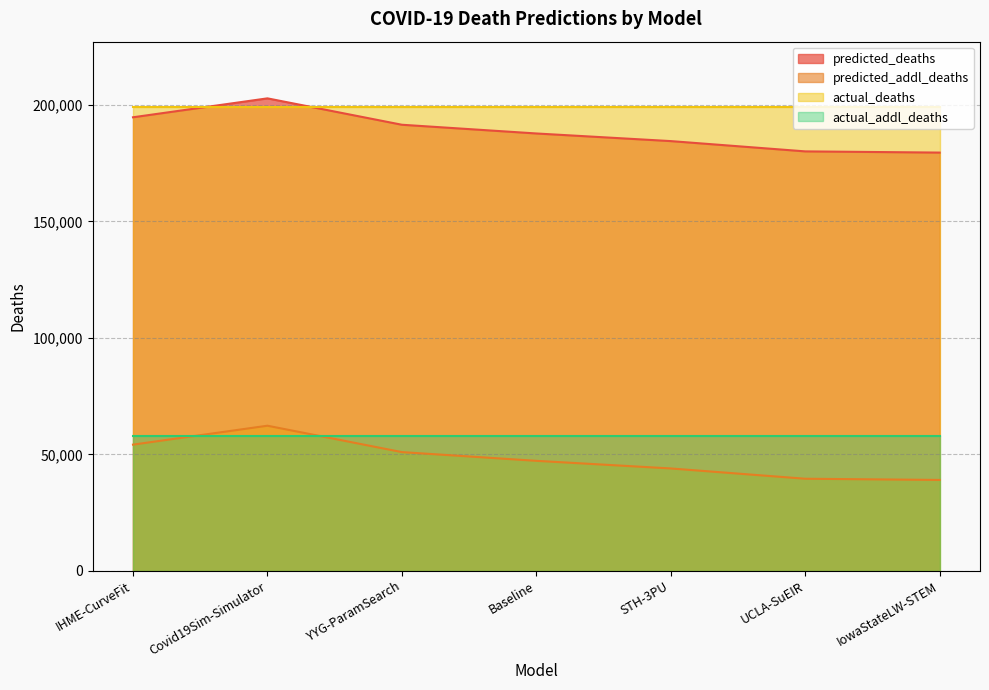

Which has a higher value, YYG-ParamSearch or UCLA-SuEIR?

YYG-ParamSearch